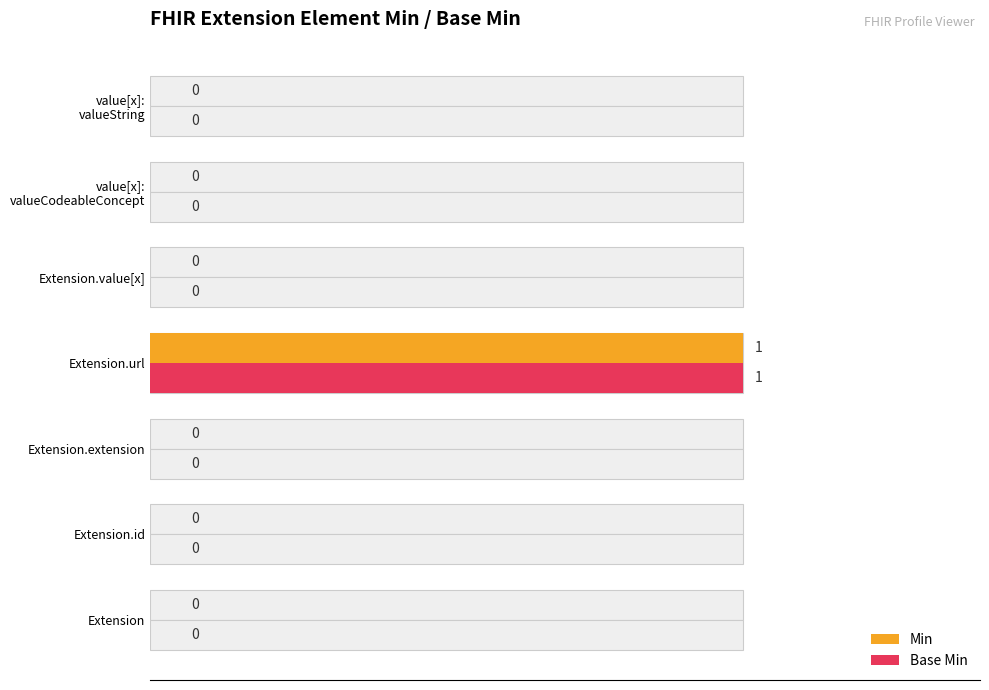

Between Extension.extension and Extension.url, which is larger?

Extension.url